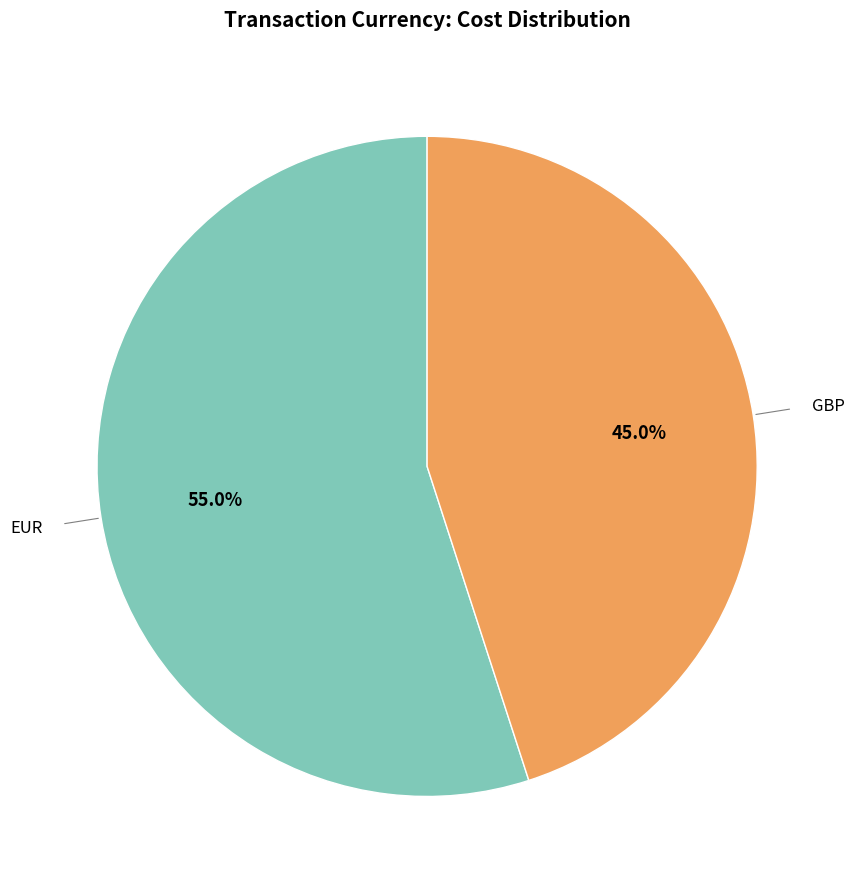

Is there any slice that represents more than half of the pie?

Yes